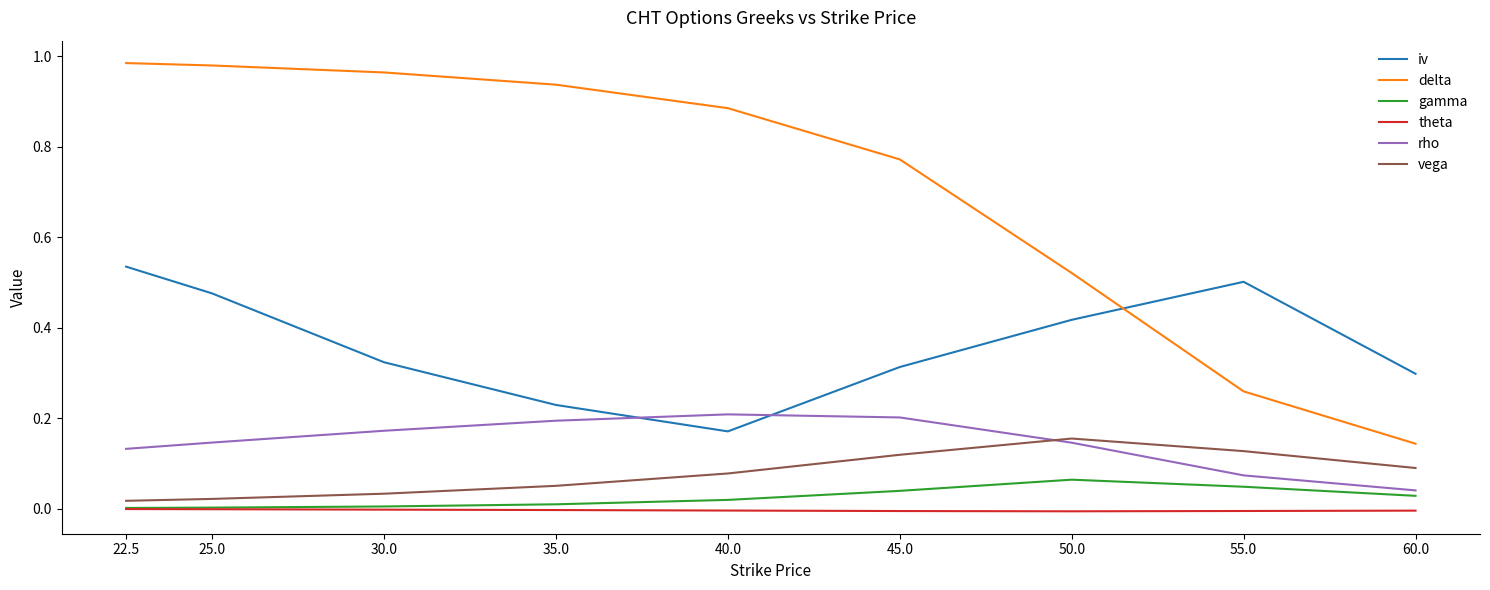

How many interior local peaks does the iv series have?

1